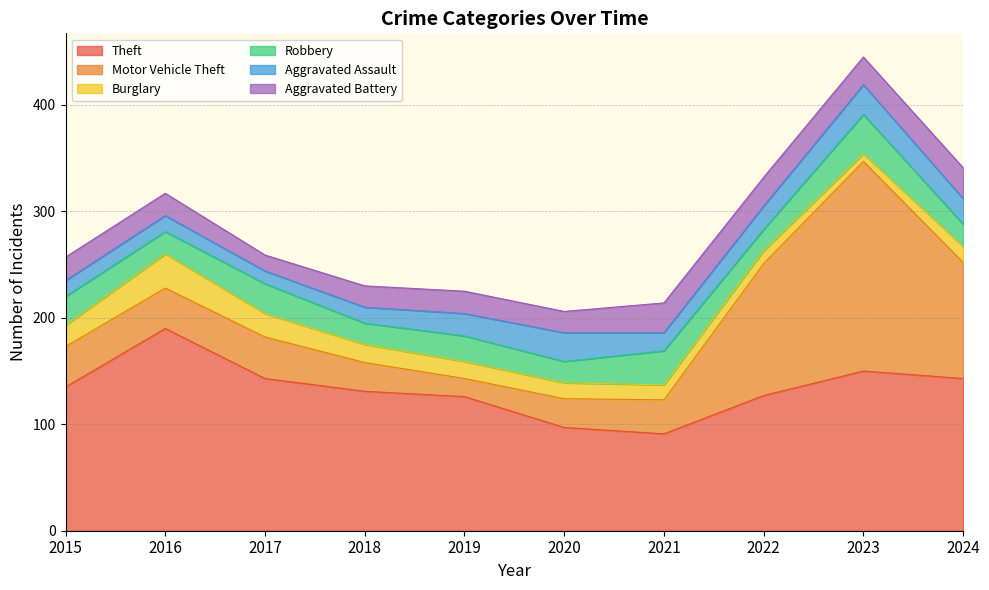

What is the minimum value shown in the chart?

7